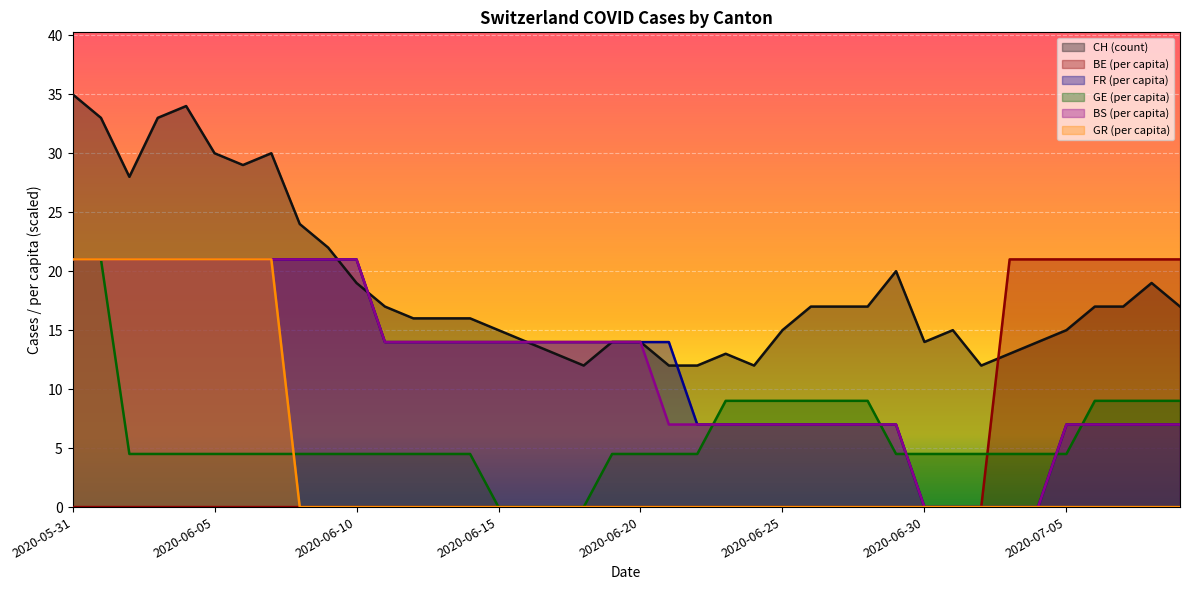

How many values in BS_pc are above zero?

35